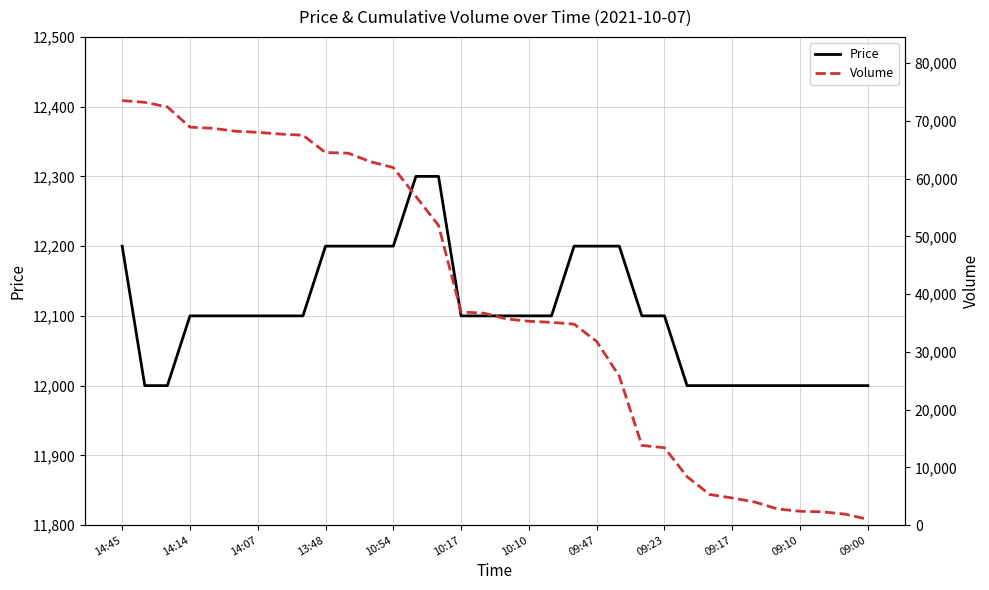

What is the maximum value for Price?

12300